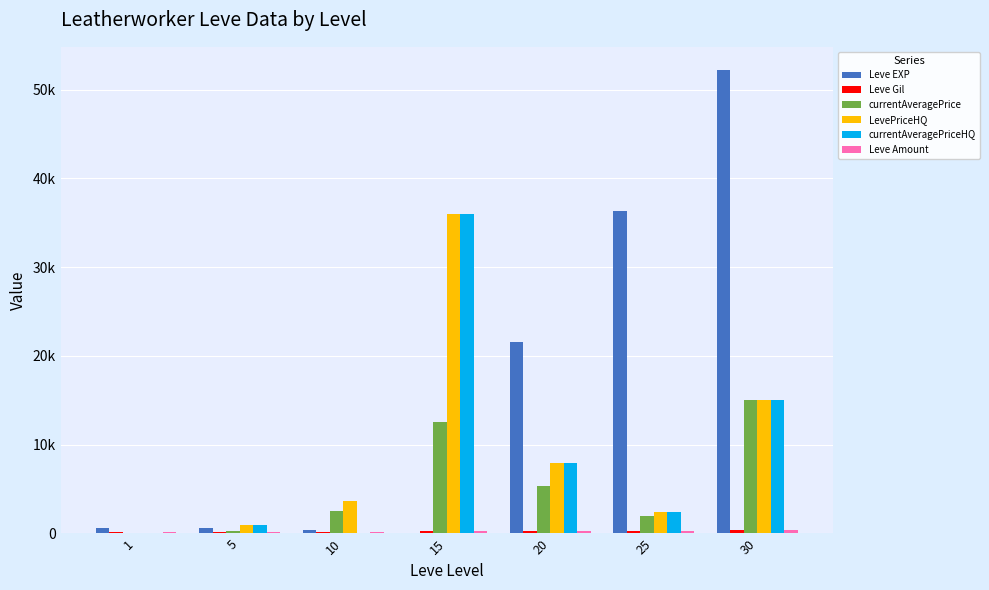

What is the average value of the Leve EXP series?

16004.3